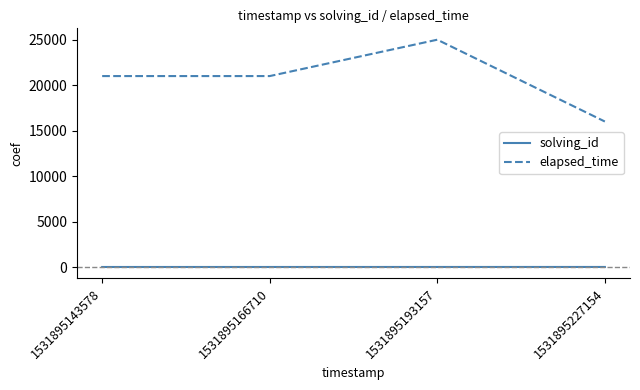

Read the solving_id value at 1531895143578.

1